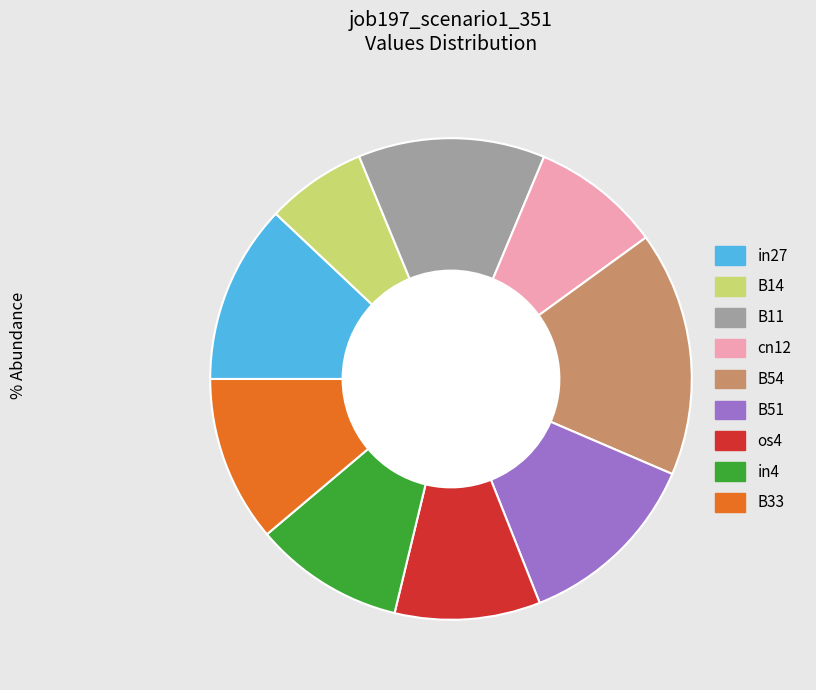

How many slices are in this pie chart?

9